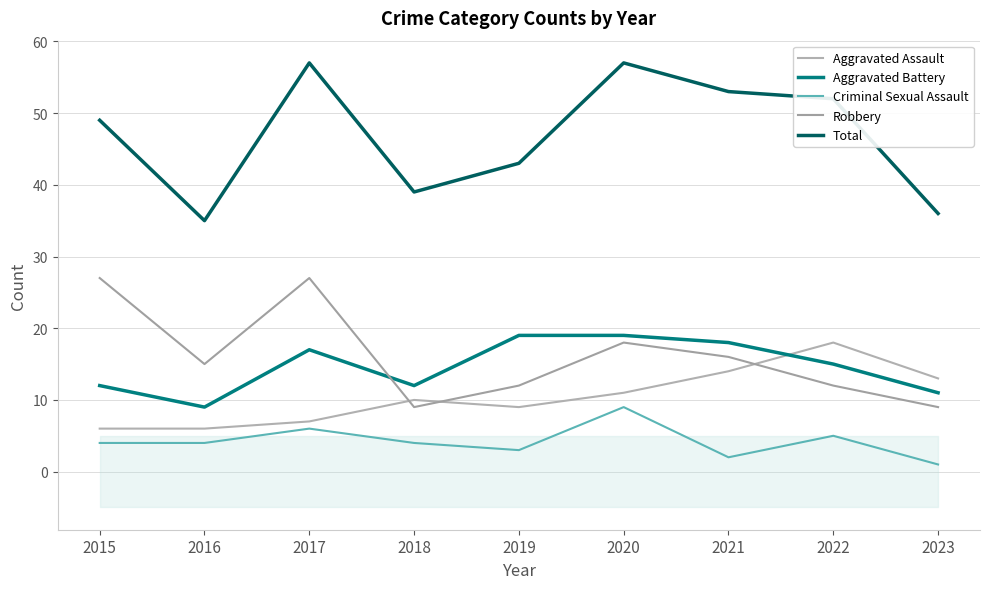

Does the chart have visible grid lines?

Yes